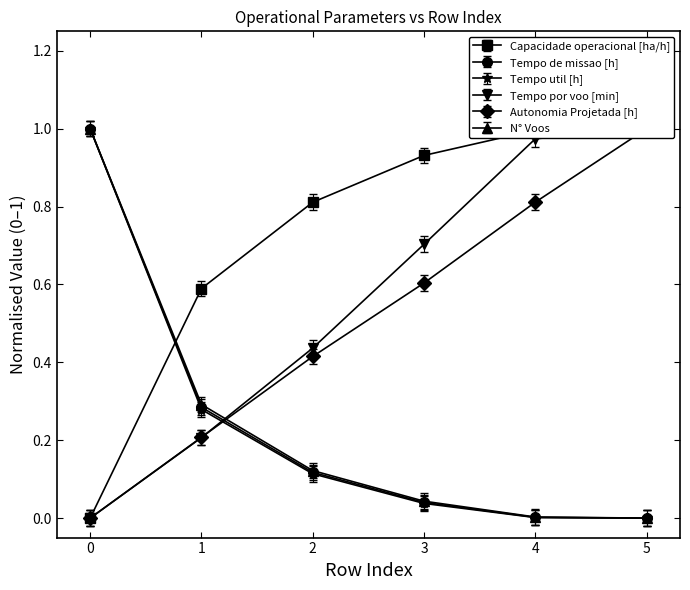

What is the sum of all Capacidade operacional [ha/h] values?

4.3